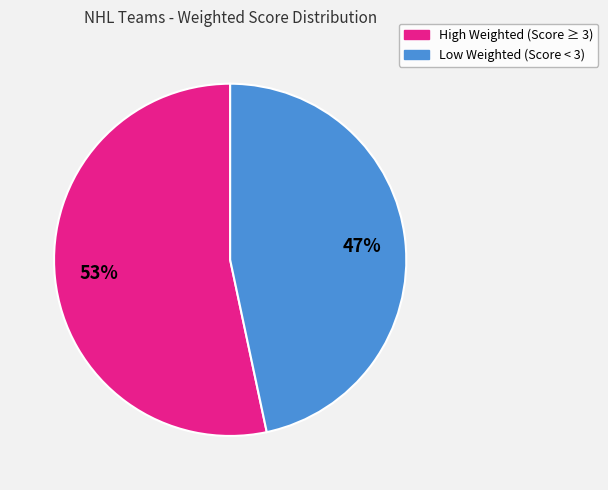

How many slices are in this pie chart?

2